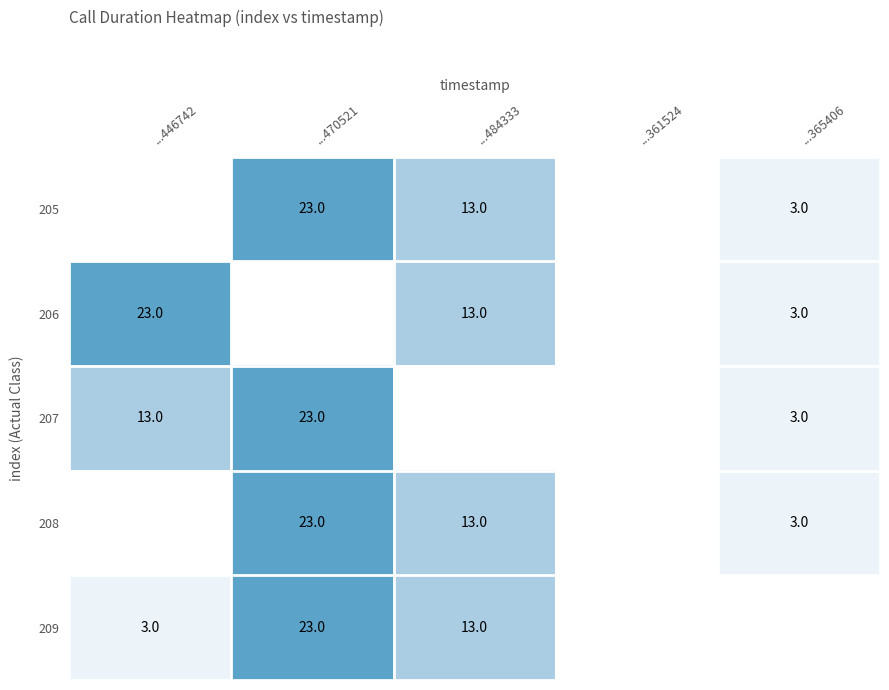

The value of 206 at ...446742 is 23. True or false?

True